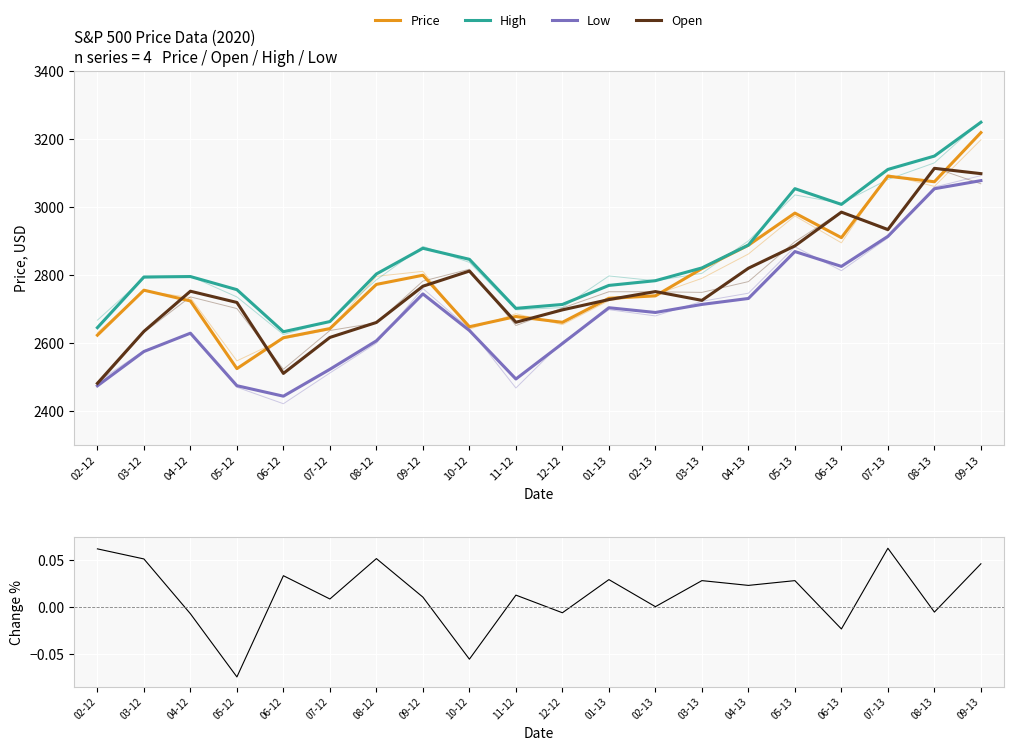

Which has a higher value, 02-13 or 07-13?

07-13